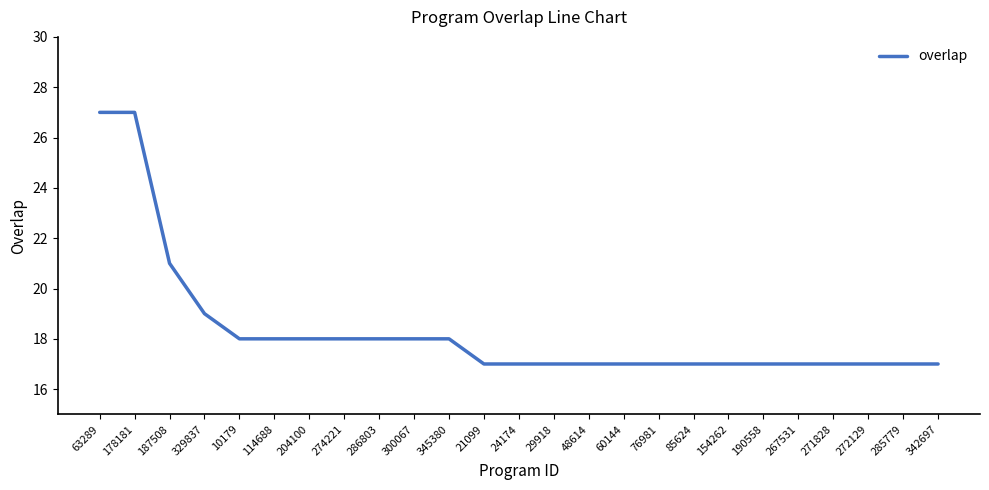

Is this an area chart (filled region under the line)?

No